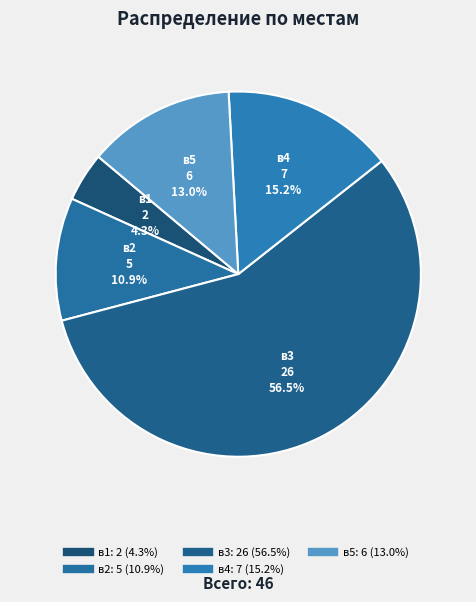

Which has a higher value, в5 or в1?

в5